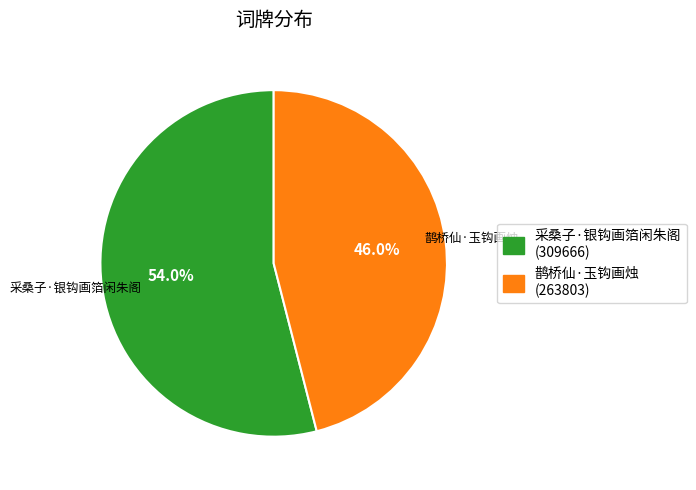

True or false: 采桑子·银钩画箔闲朱阁 accounts for 61% of the total.

False